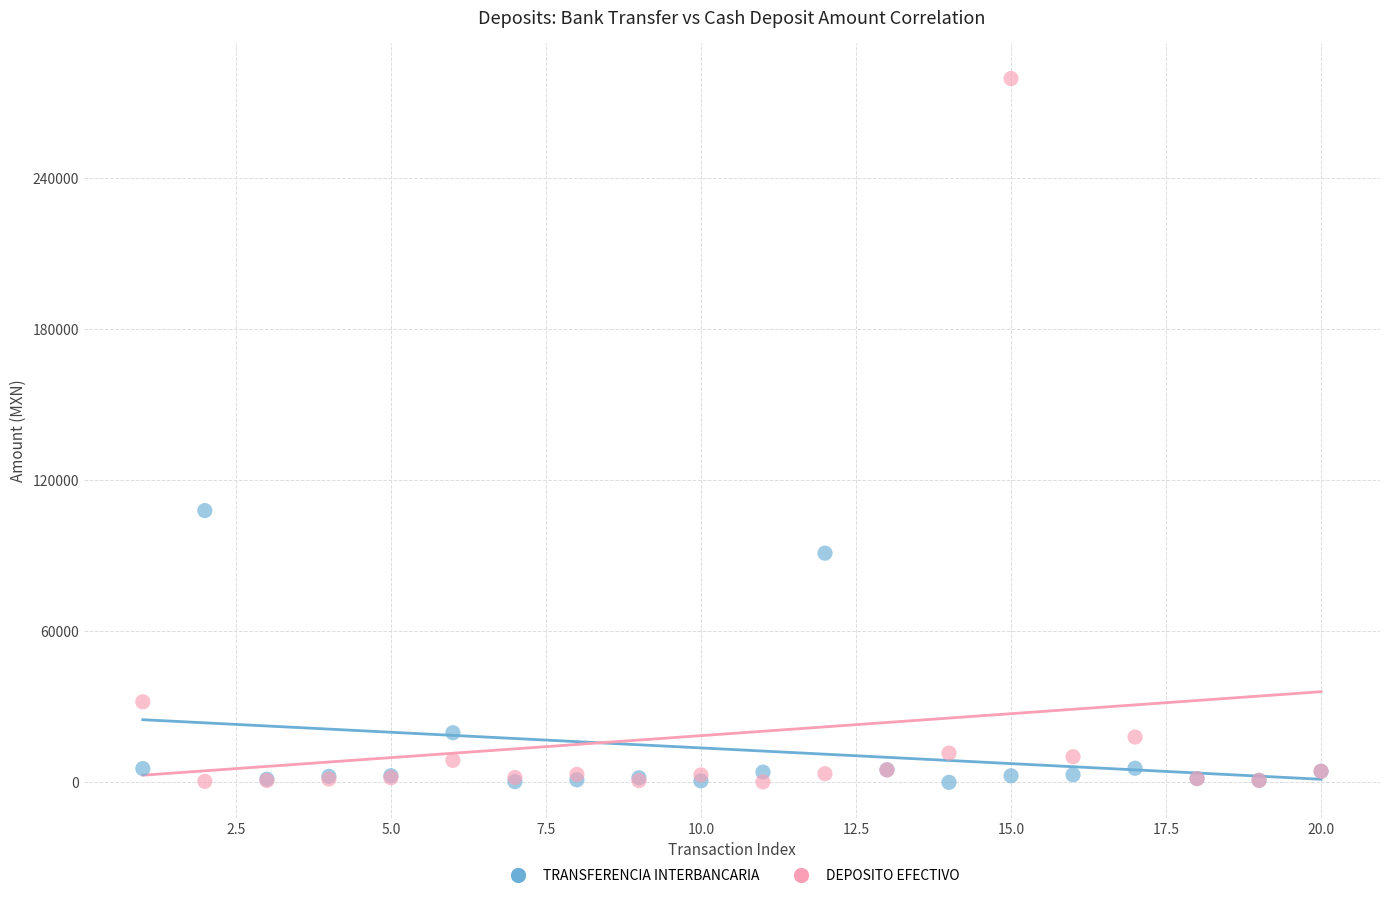

In the TRANSFERENCIA INTERBANCARIA series, what Y value is closest to 53996?

19710.7